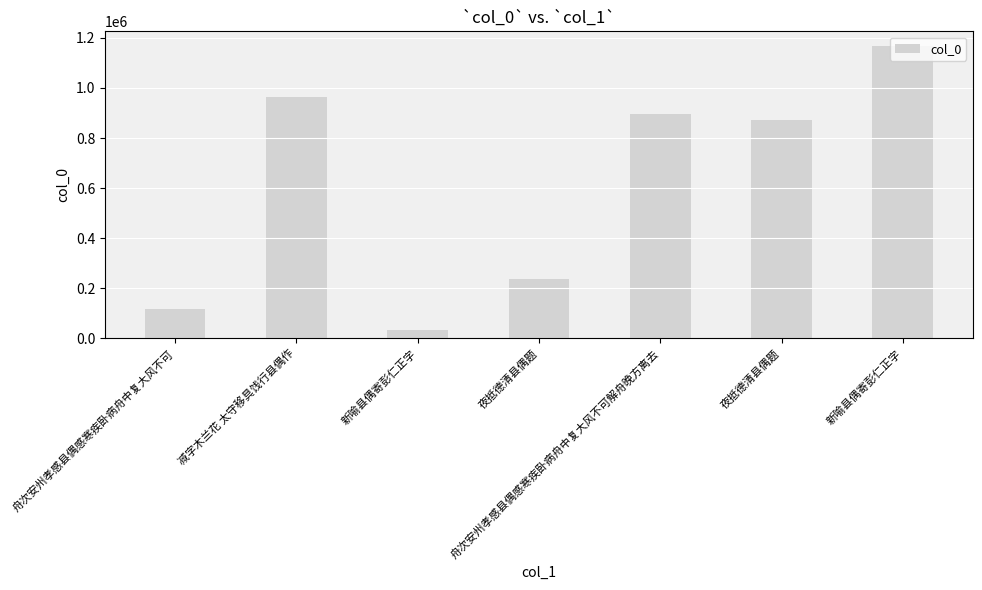

Rank the categories by value from lowest to highest.

新喻县偶寄彭仁正字, 舟次安州孝感县偶感寒疾卧病舟中复大风不可, 夜抵德清县偶题, 夜抵德清县偶题, 舟次安州孝感县偶感寒疾卧病舟中复大风不可解舟晚方离去, 减字木兰花 太守移具饯行县偶作, 新喻县偶寄彭仁正字